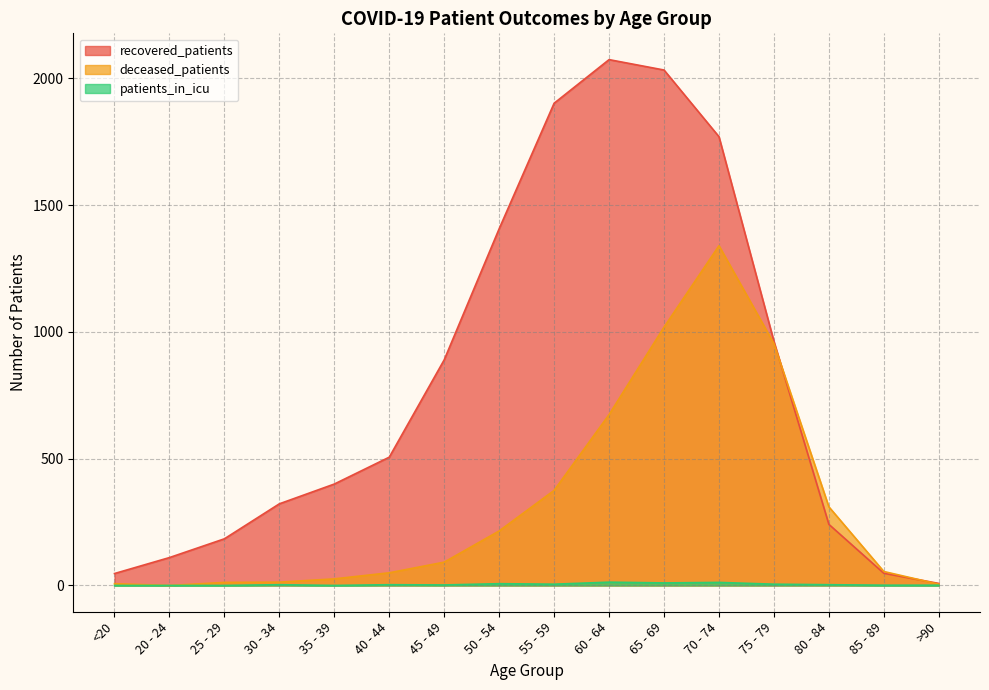

The recovered_patients series shows 1214 at 45 - 49. True or false?

False